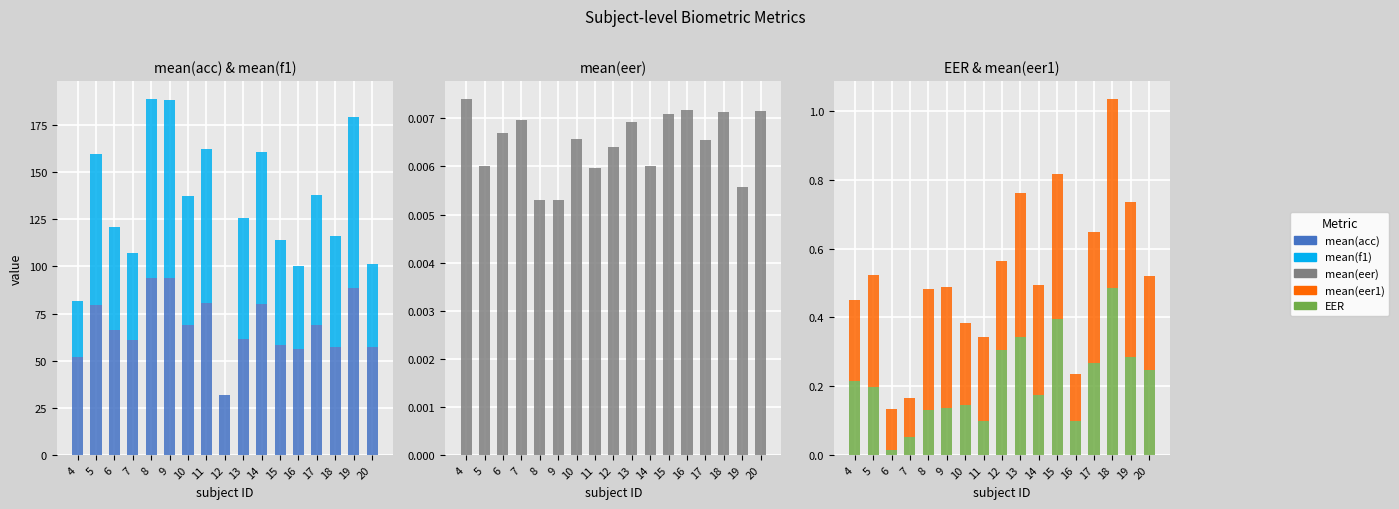

What is the value of the EER bar at the 9th from the left?

0.3